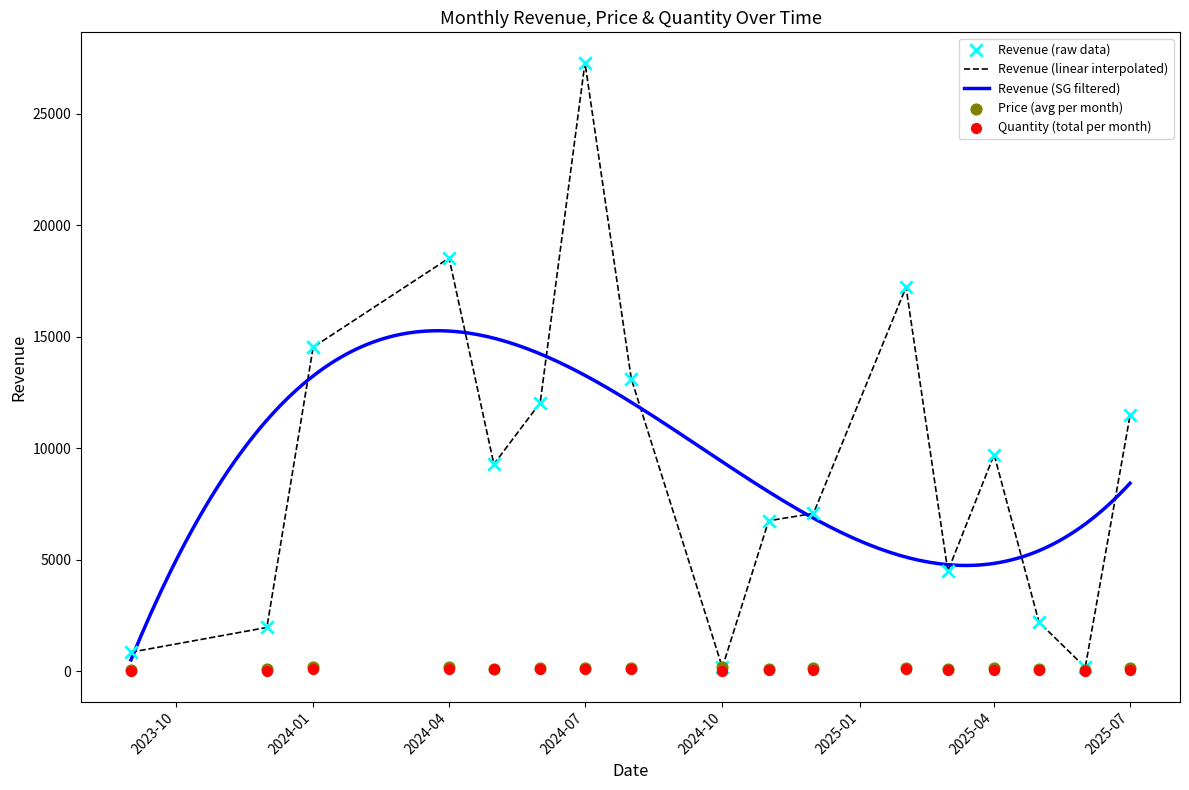

Which series has the largest total across all categories?

Revenue